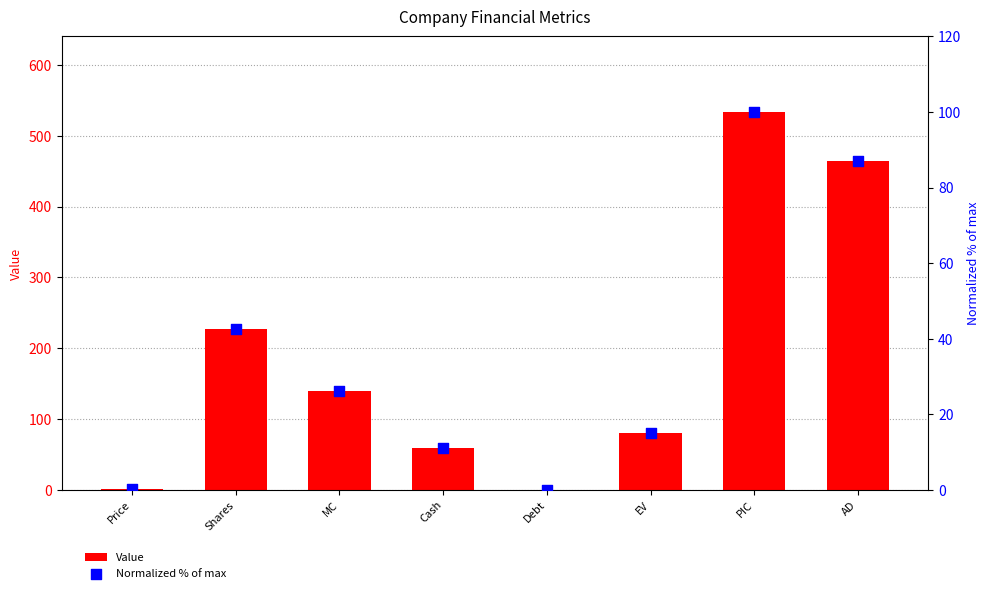

At which category is the sum across all series the highest?

PIC